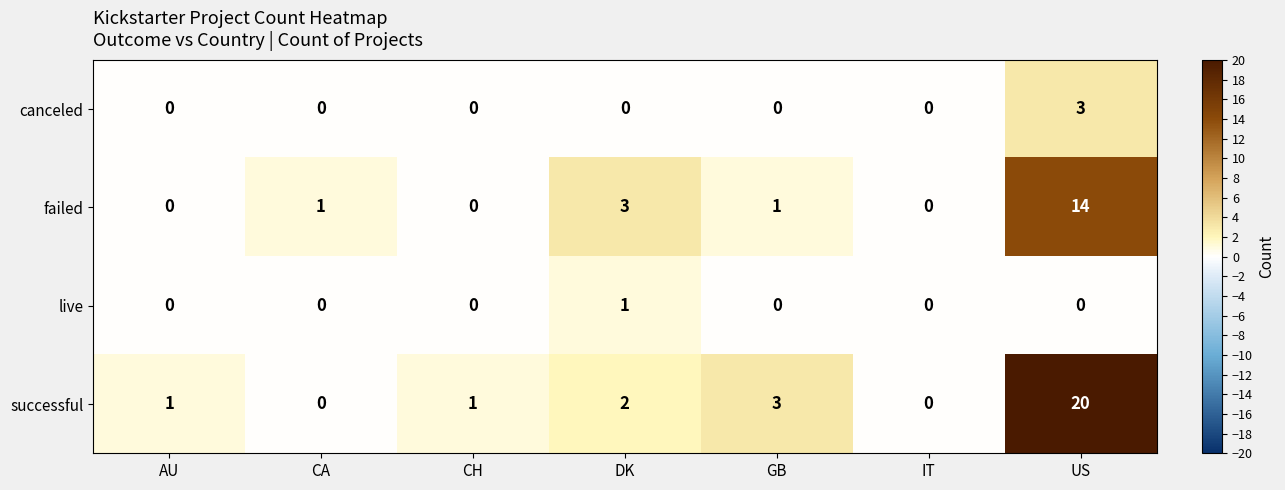

Which category has the highest value across all series?

US